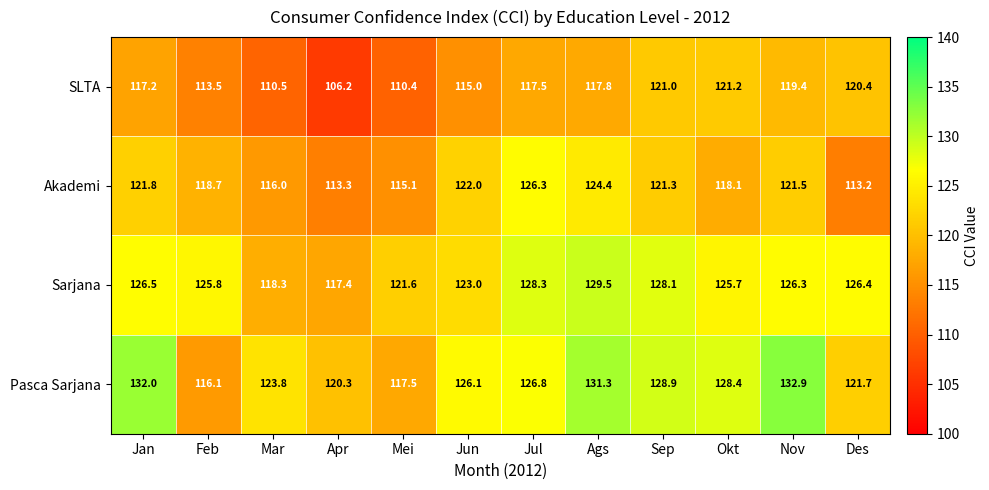

At which label does Sarjana first exceed 126?

Jan